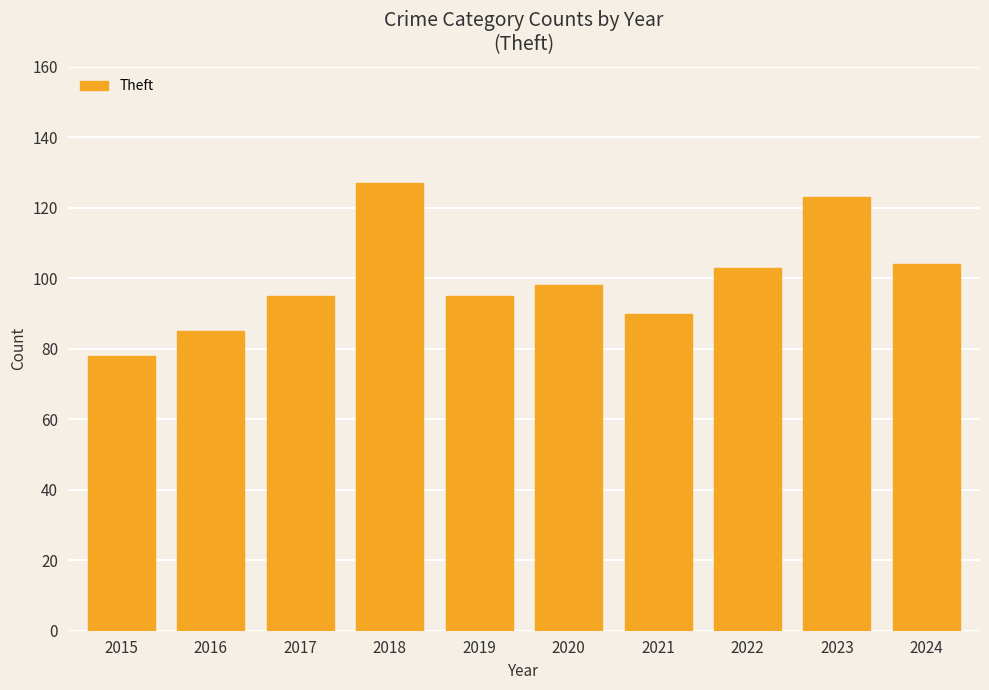

What is the value of the 2nd bar from the left?

85